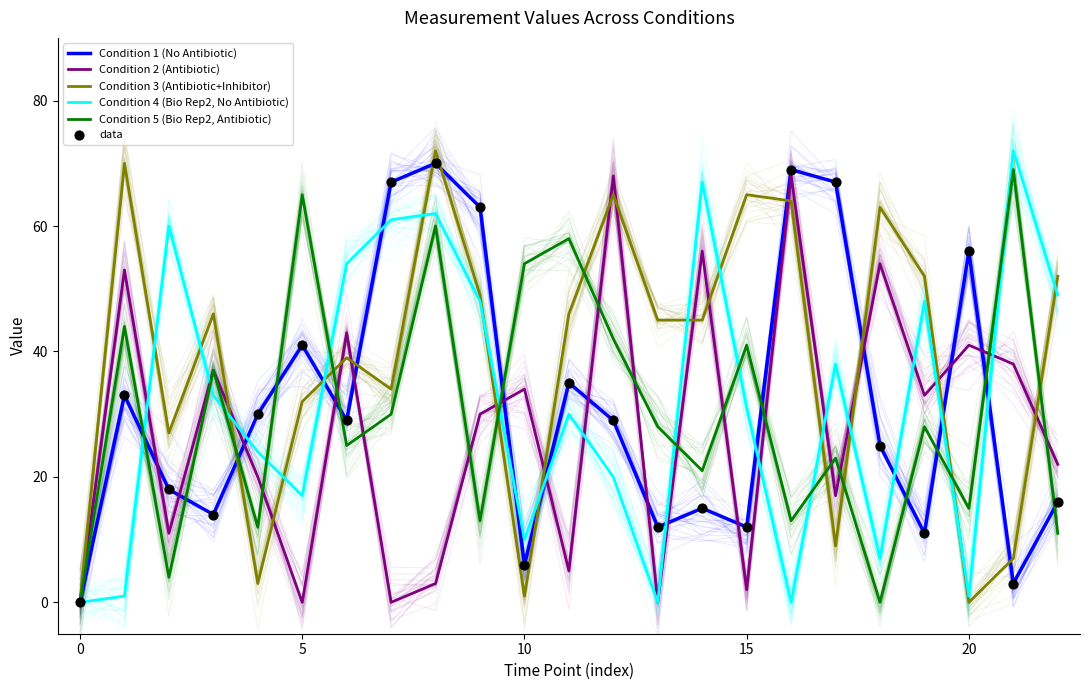

Which series reaches the maximum Y coordinate?

Condition 3 (Antibiotic+Inhibitor)